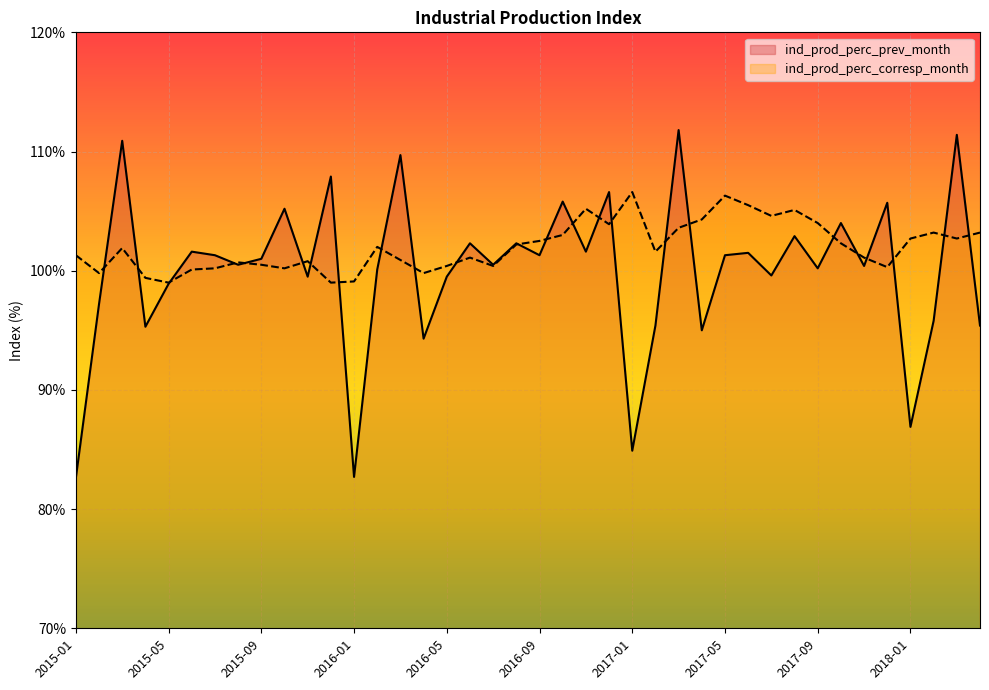

Is the value of ind_prod_perc_corresp_month at 2018-02 greater than the value of ind_prod_perc_prev_month at 2017-02?

Yes